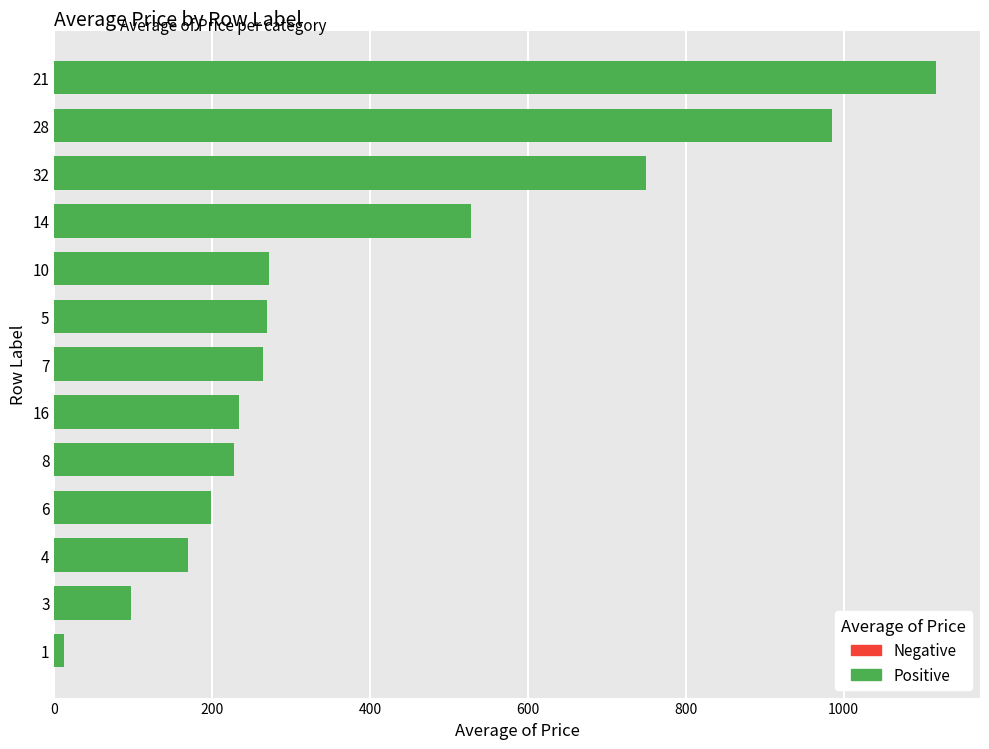

What is the change in value from 4 to 7?

+95.0